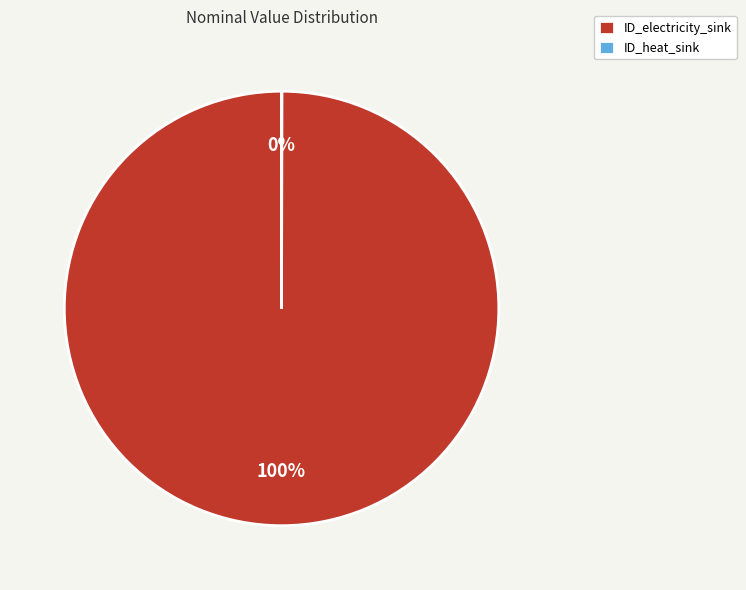

The ID_electricity_sink slice represents 100% of the pie. True or false?

True